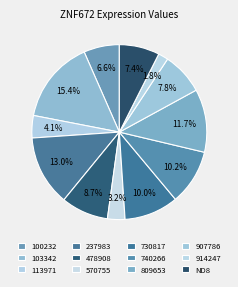

To the nearest percent, what percentage of the pie is 100232?

7%